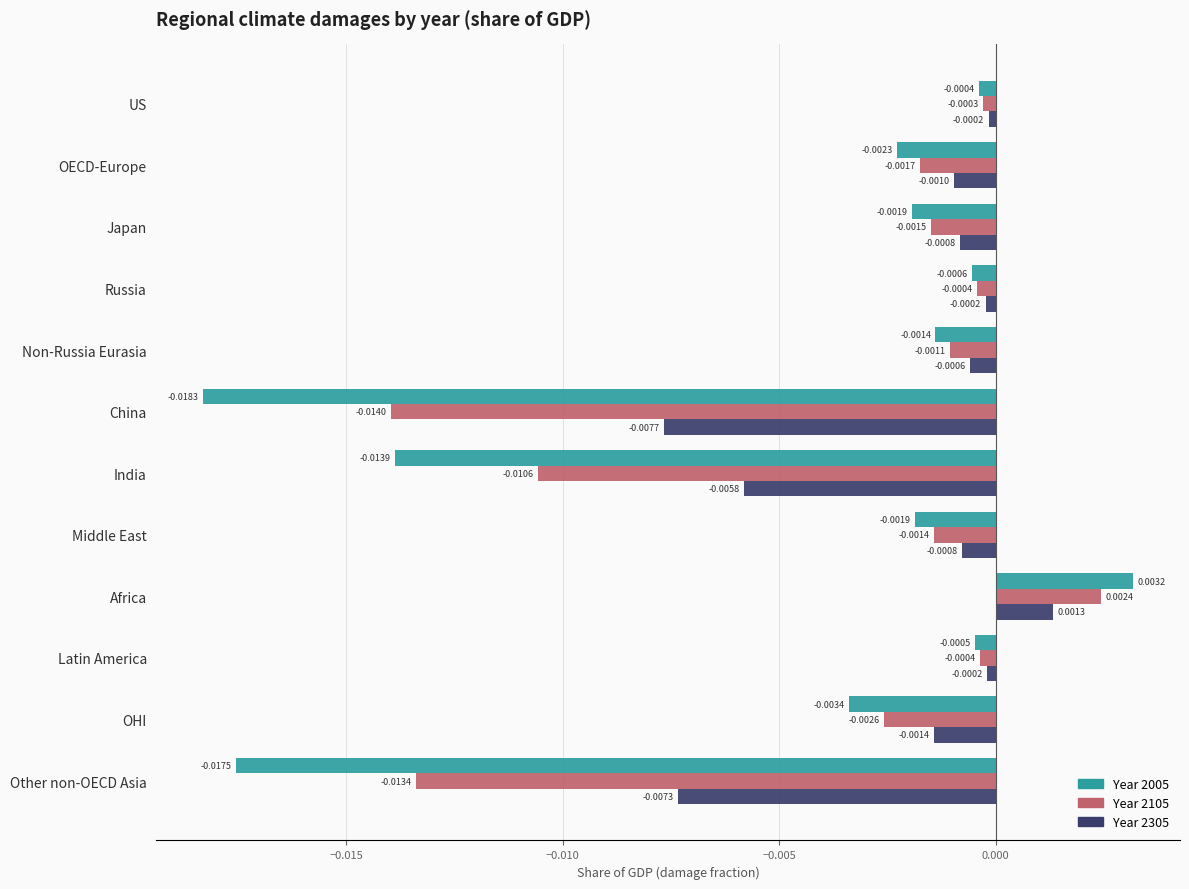

At which category is the sum across all series the highest?

Africa